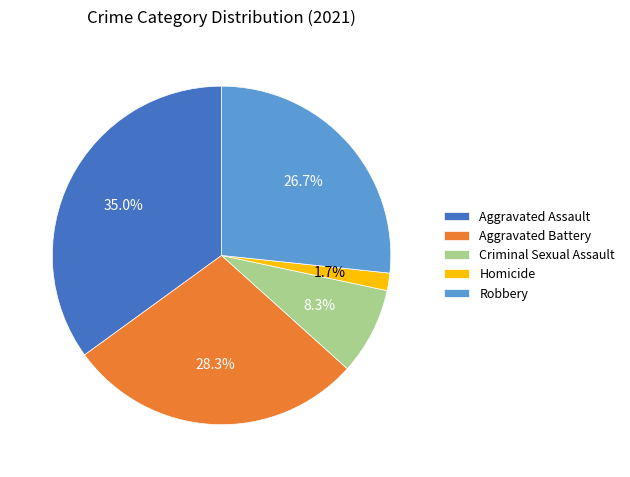

To the nearest percent, what percentage of the pie is Robbery?

27%